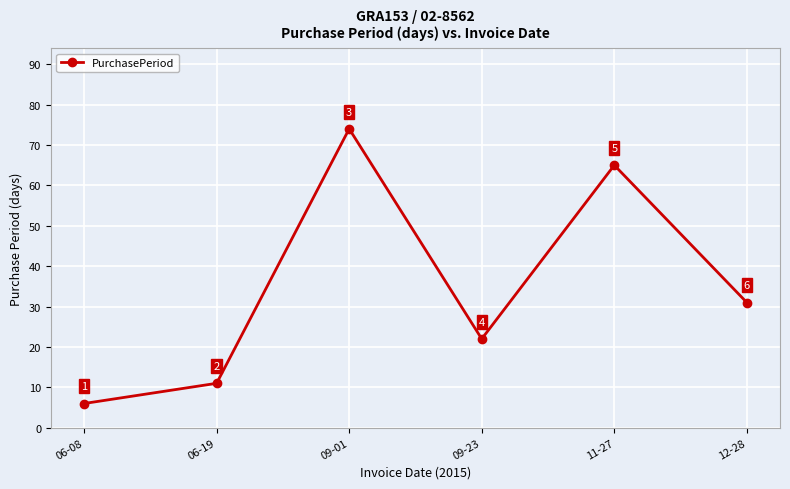

What is the value of the 6th point from the left?

31